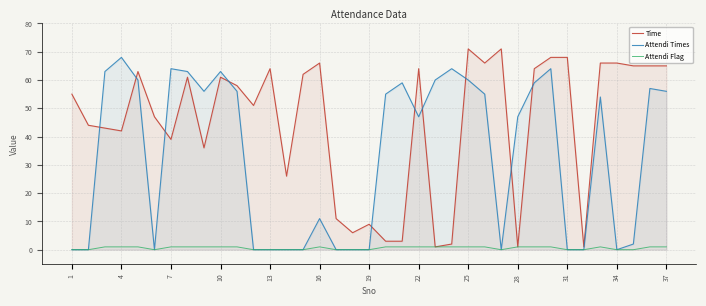

Which series changed the most between 13 and 37?

Attendi Times